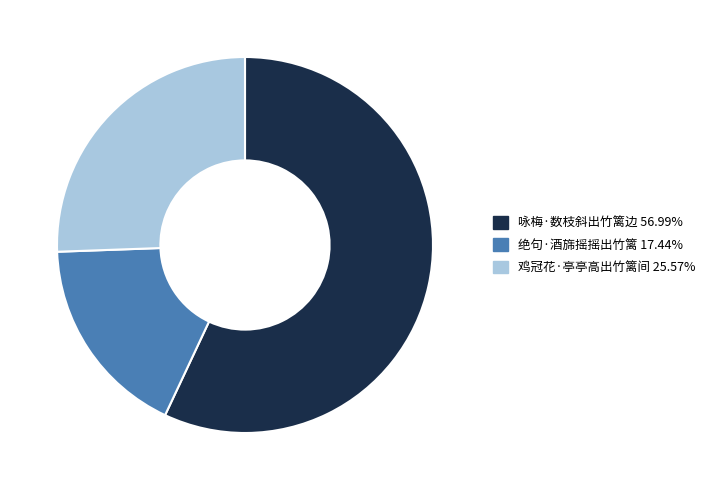

What is the smallest slice in the pie chart?

绝句·酒旆摇摇出竹篱